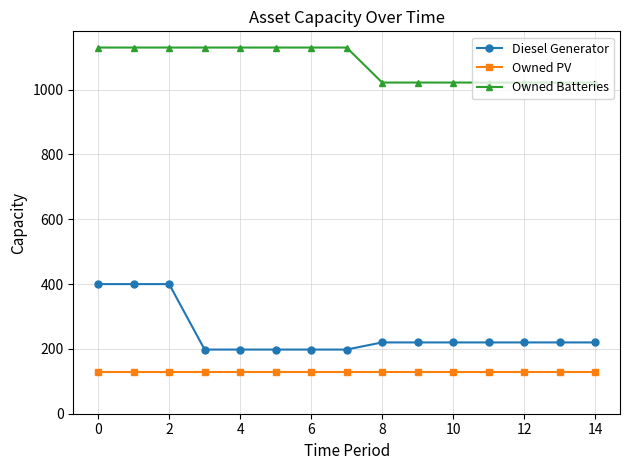

Is this an area chart (filled region under the line)?

No